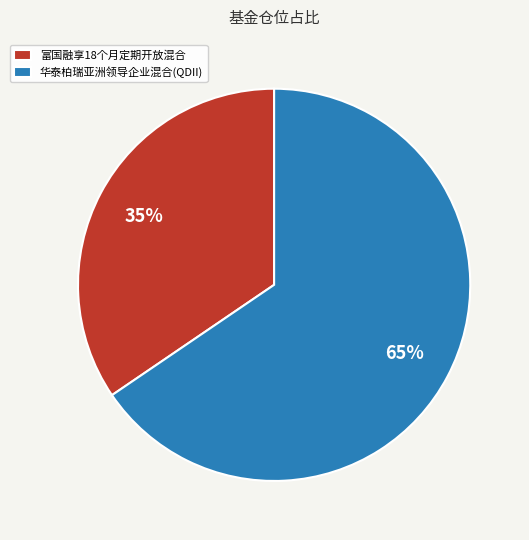

What is the smallest slice in the pie chart?

富国融享18个月定期开放混合